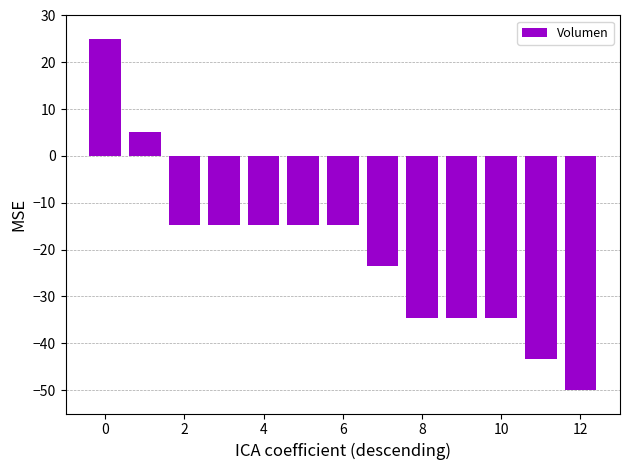

Reading left to right, transcribe all the data shown in this chart.

25.0	5.1	-14.7	-14.7	-14.7	-14.7	-14.7	-23.5	-34.6	-34.6	-34.6	-43.4	-50.0